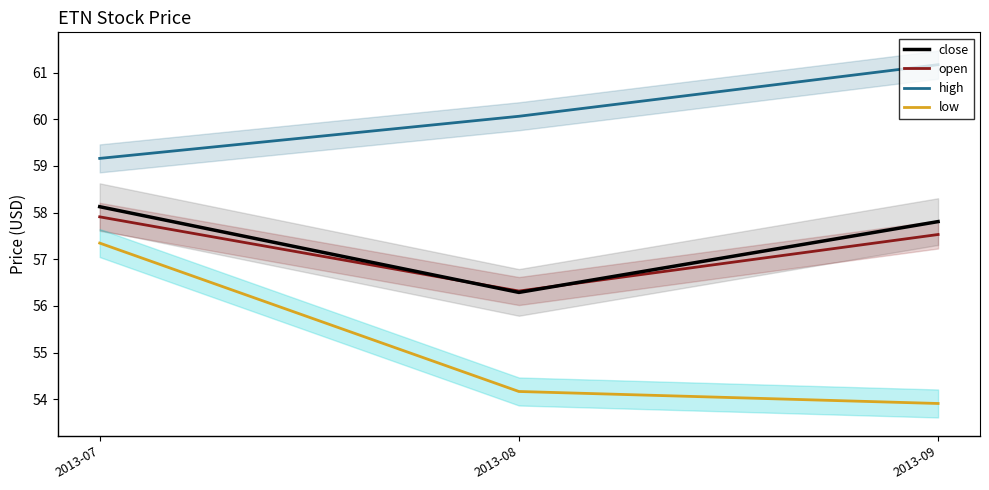

How many categories are shown in the chart?

3